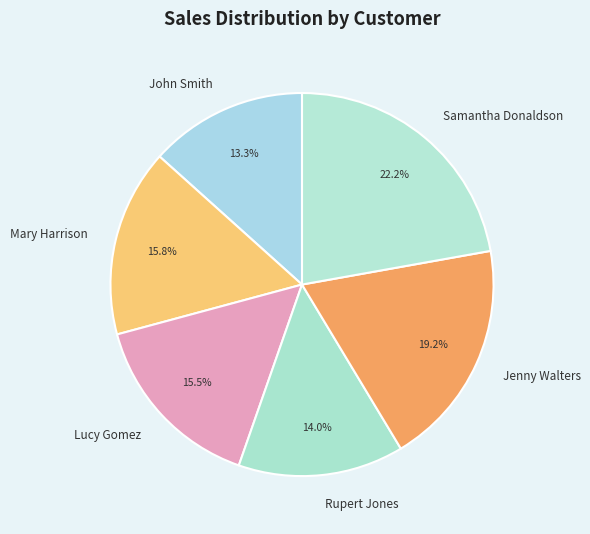

Is the sum of Jenny Walters and Mary Harrison greater than half?

No